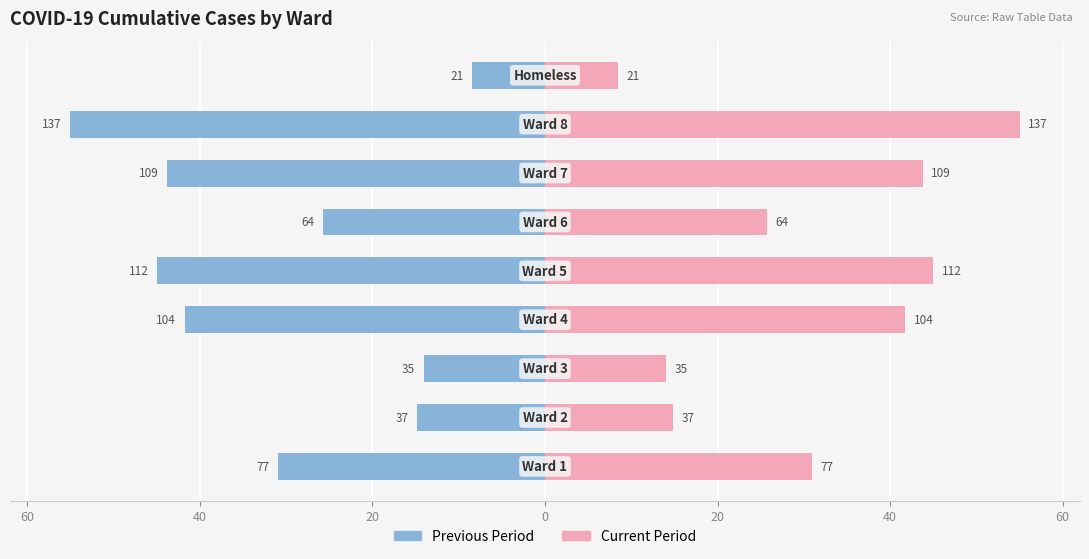

Is the value of Previous Period at 40 greater than the value of Current Period at 40?

No